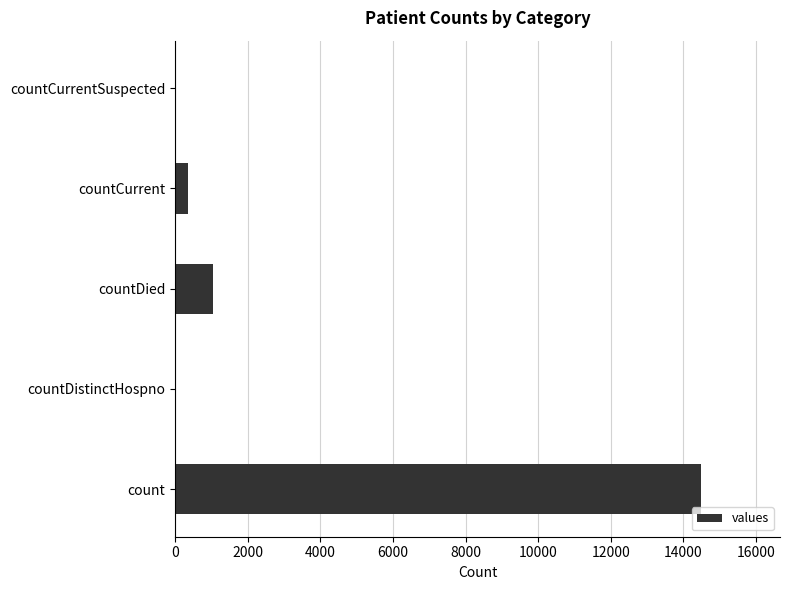

Where is the data nearest to the value 7244?

countDied